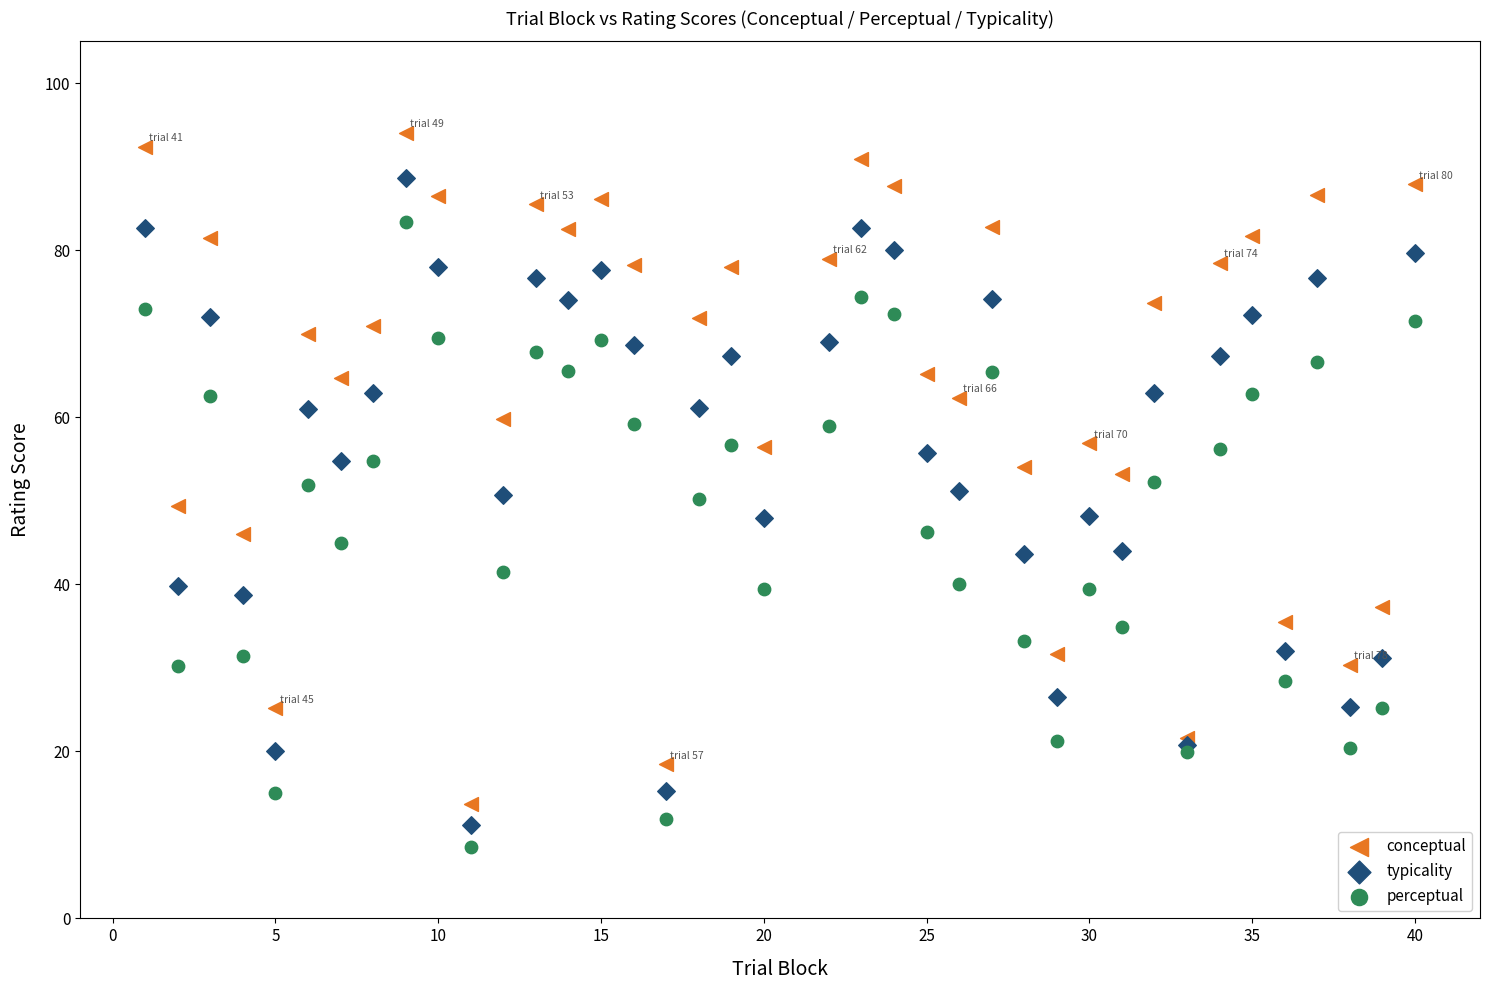

Which series contains the lowest Y value?

perceptual